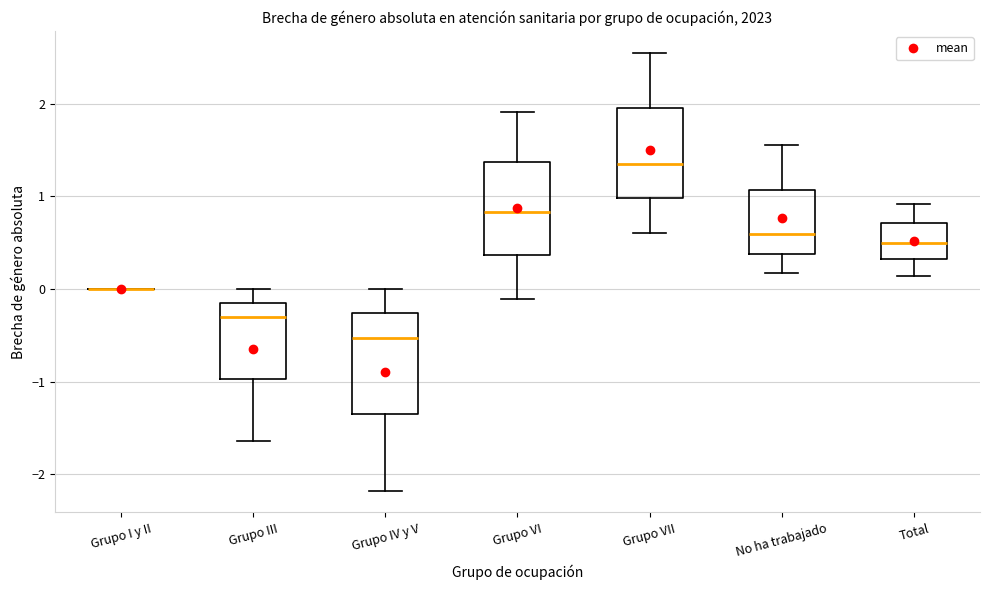

Reading left to right, transcribe this box plot: for each box, give where its median line is, the range the box spans, and where its two whiskers end, as read against the y-axis. The values are not printed on the chart, so give them approximately, as read against the axis.

Grupo I y II: box collapsed to a line at 0.0, whiskers 0.0 to 0.0
Grupo III: median -0.3, box -1.0 to -0.1, whiskers -1.6 to 0.0
Grupo IV y V: median -0.5, box -1.4 to -0.3, whiskers -2.2 to 0.0
Grupo VI: median 0.8, box 0.4 to 1.4, whiskers -0.1 to 1.9
Grupo VII: median 1.4, box 1.0 to 2.0, whiskers 0.6 to 2.6
No ha trabajado: median 0.6, box 0.4 to 1.1, whiskers 0.2 to 1.6
Total: median 0.5, box 0.3 to 0.7, whiskers 0.1 to 0.9